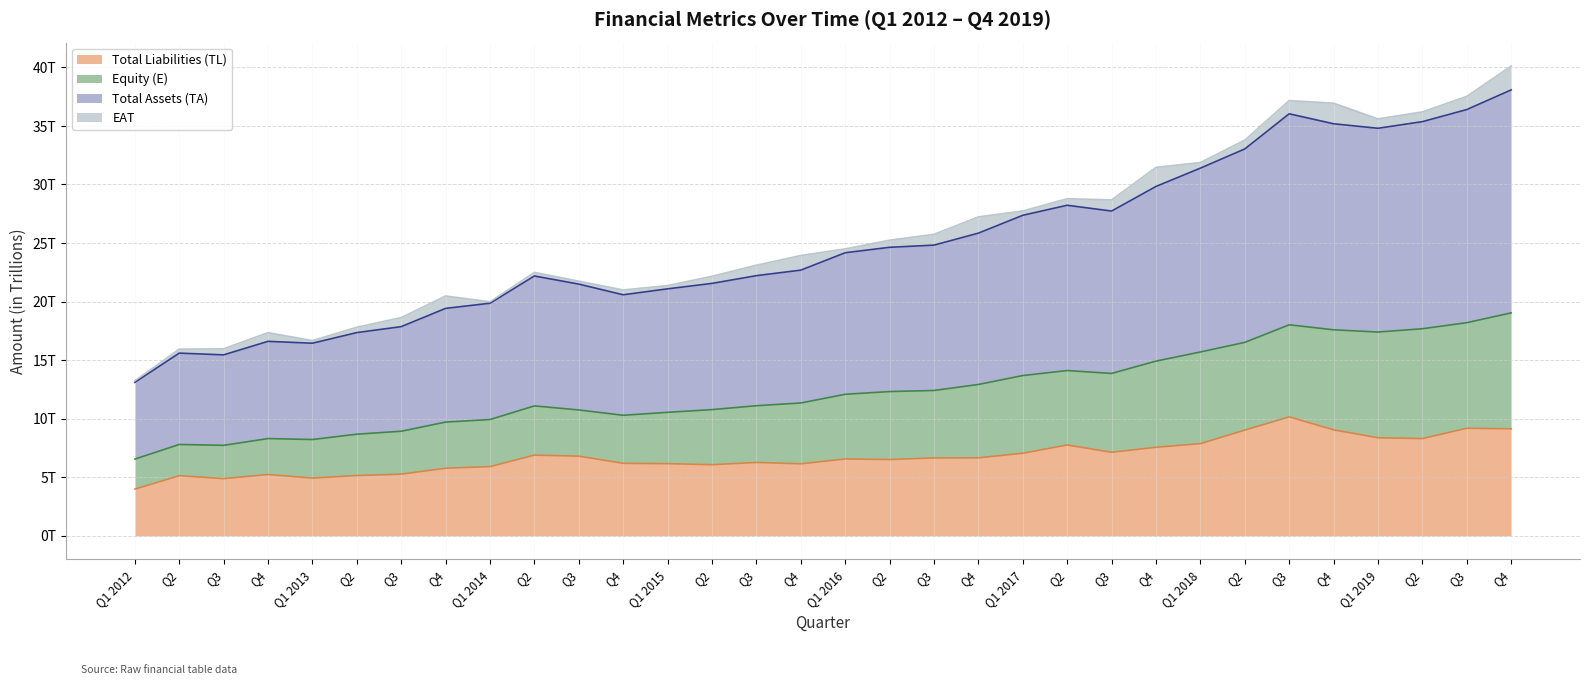

What is the difference between the second highest and second lowest values in the Total Assets (TA) series?

10.5